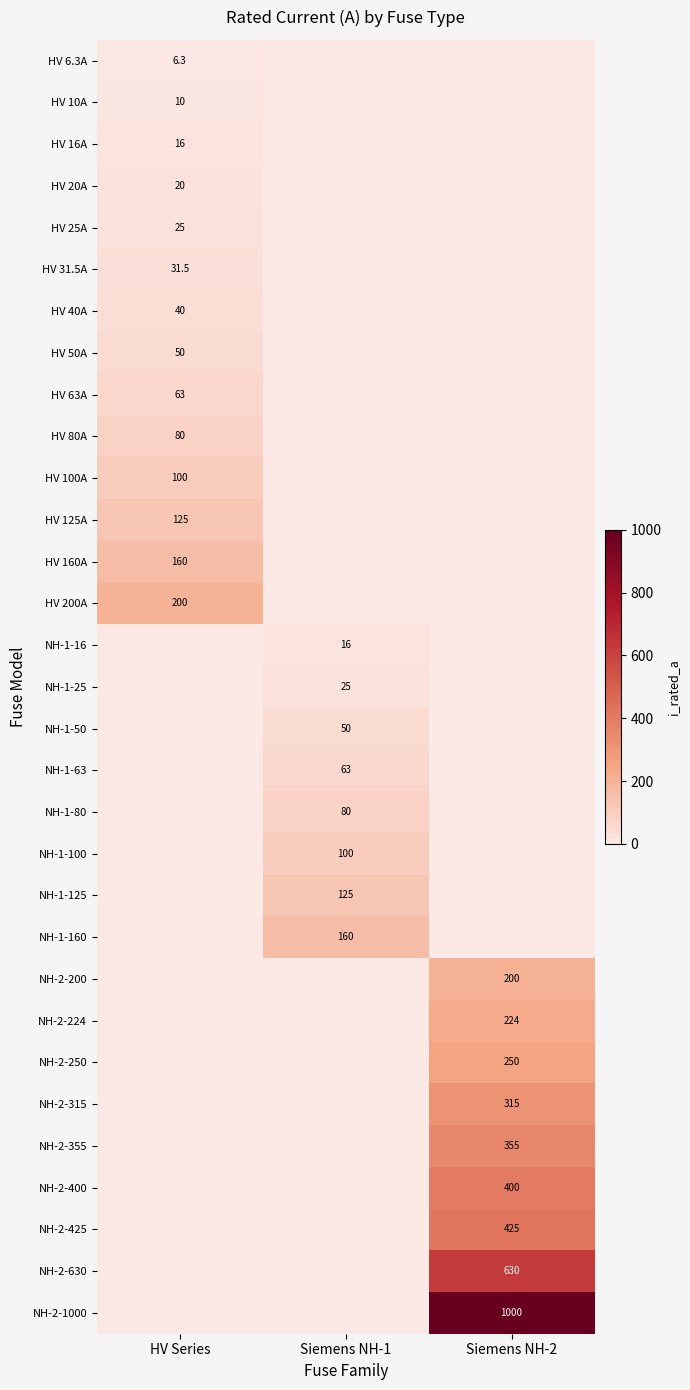

The value of HV 25A at HV Series is 25.0. True or false?

True